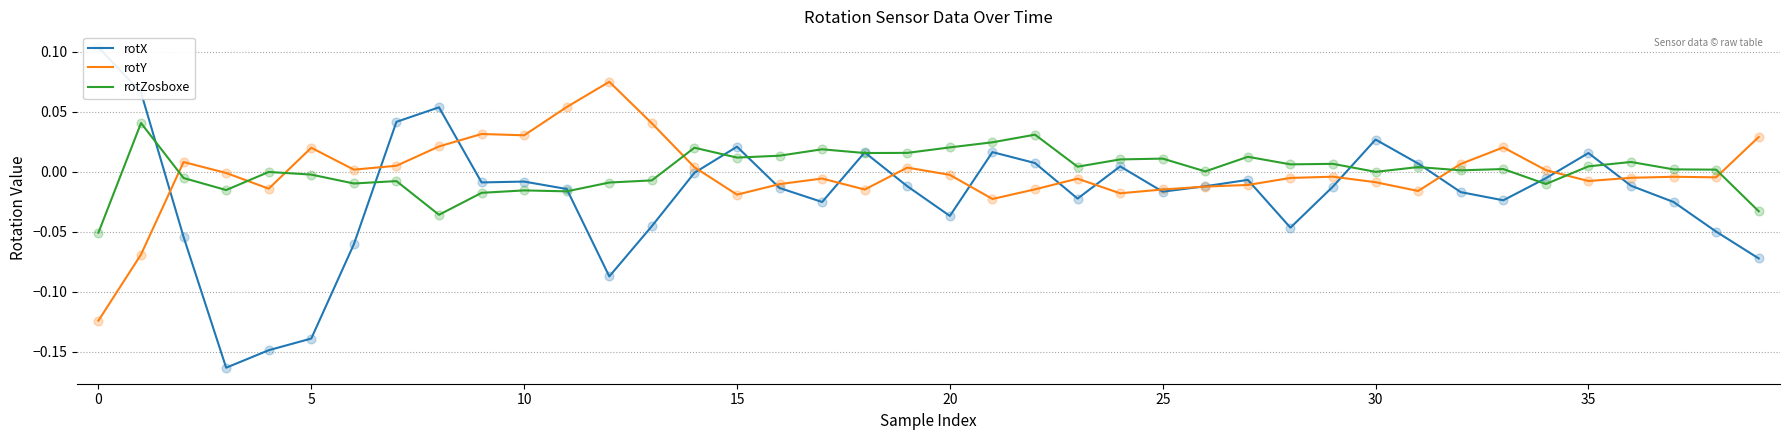

Which series has the widest spread of Y values?

rotX